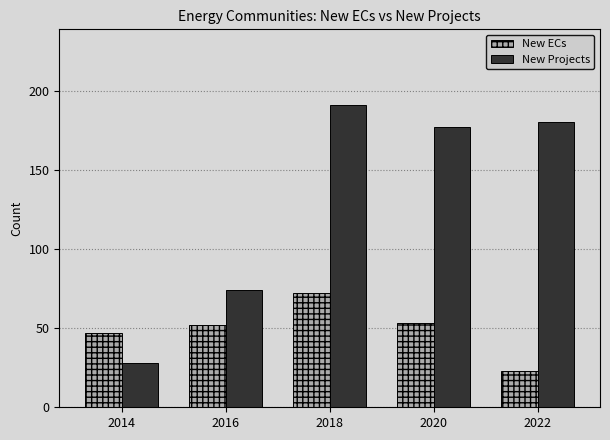

What is the difference between the New Projects values at 2020 and 2018?

14